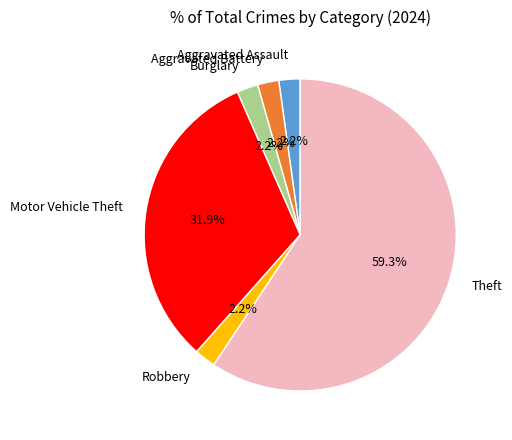

What percentage is NOT represented by Motor Vehicle Theft?

68.1%